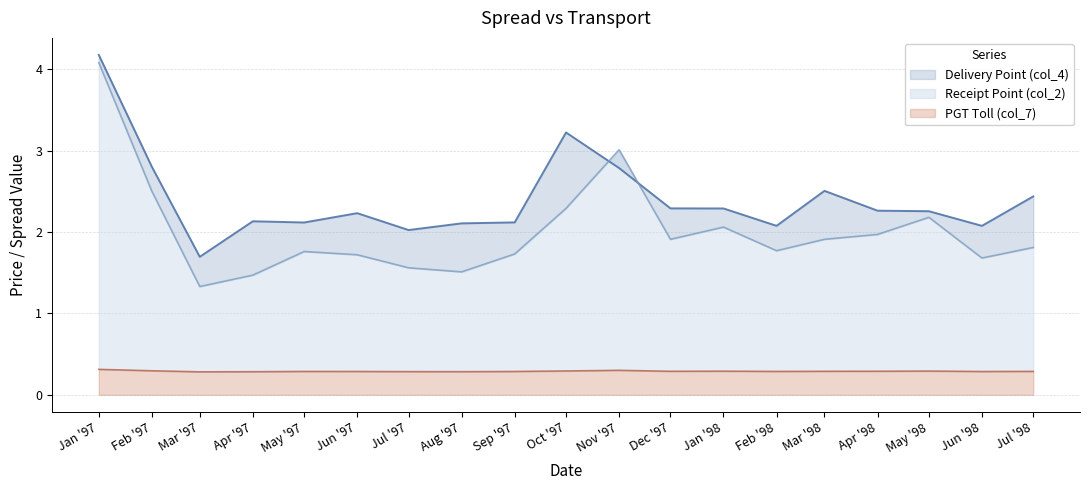

What is the difference between the maximum and minimum values in the Delivery Point (col_4) series?

2.5